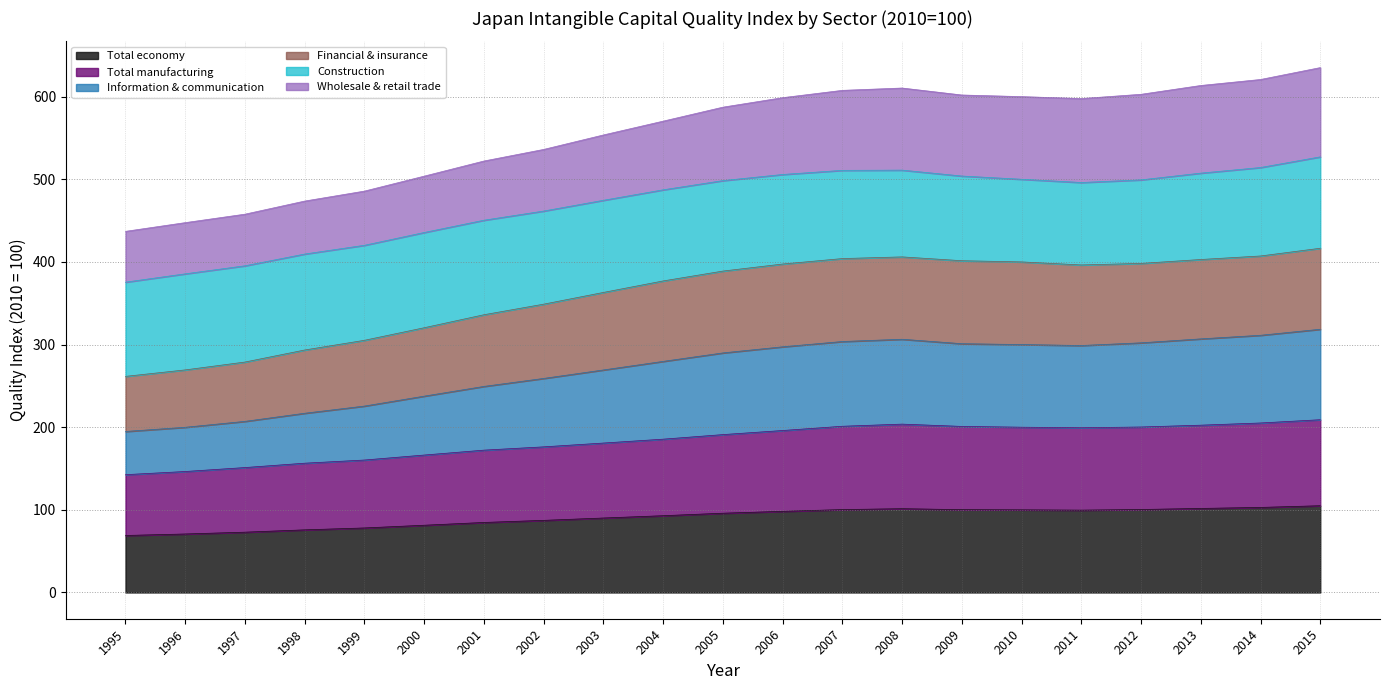

True or false: Total economy and Total manufacturing cross at least once.

False